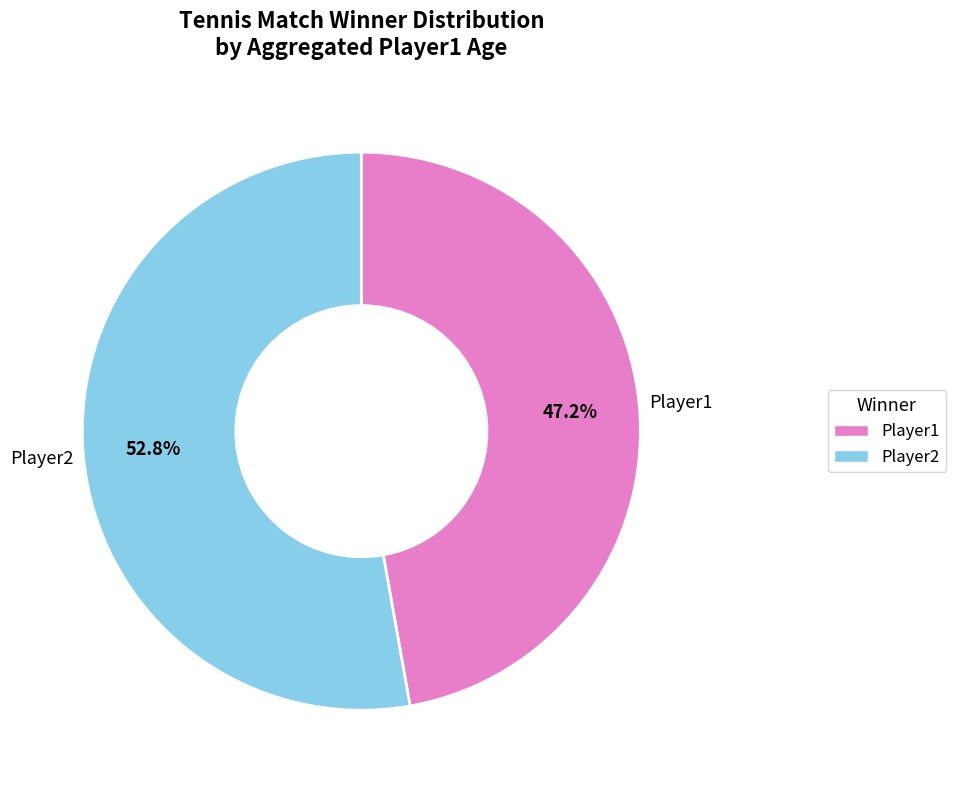

How many segments does this pie chart have?

2